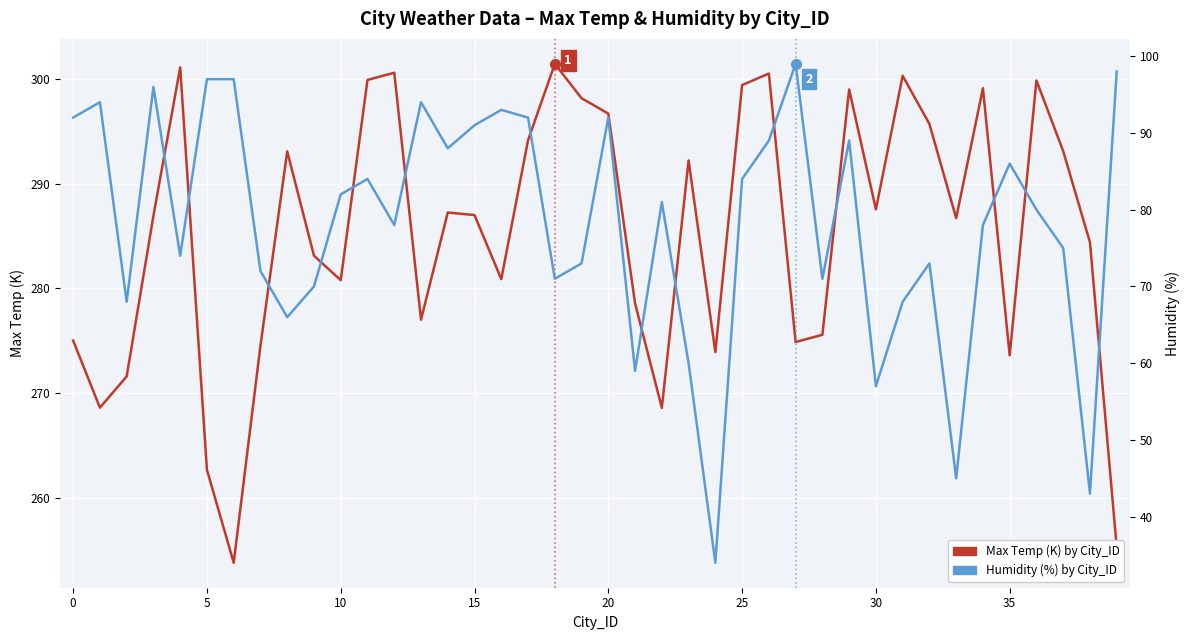

What is the value of the Max Temp (K) by City_ID point at the 10th from the left?

283.1